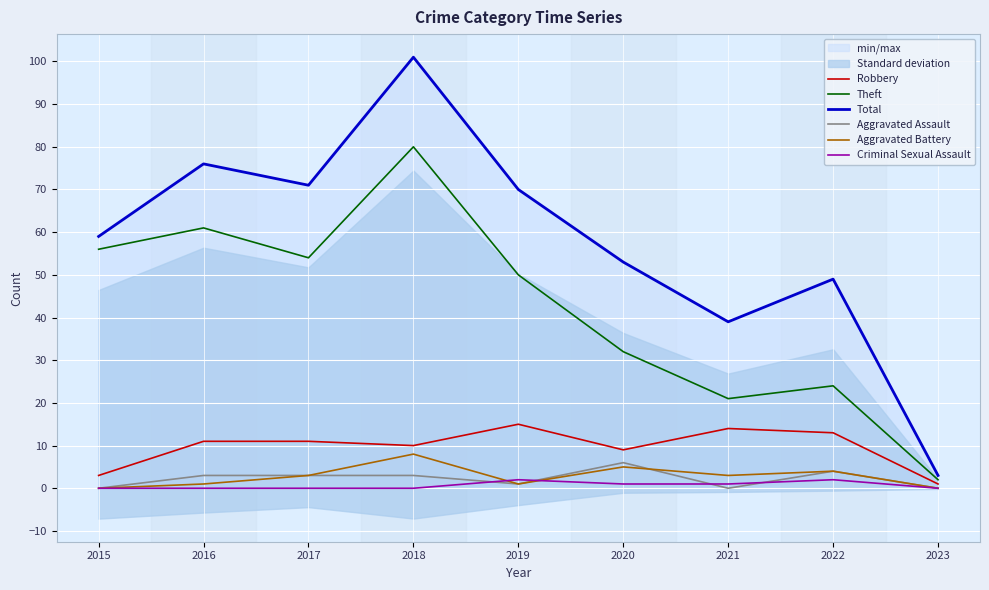

How many distinct data groups are displayed?

6